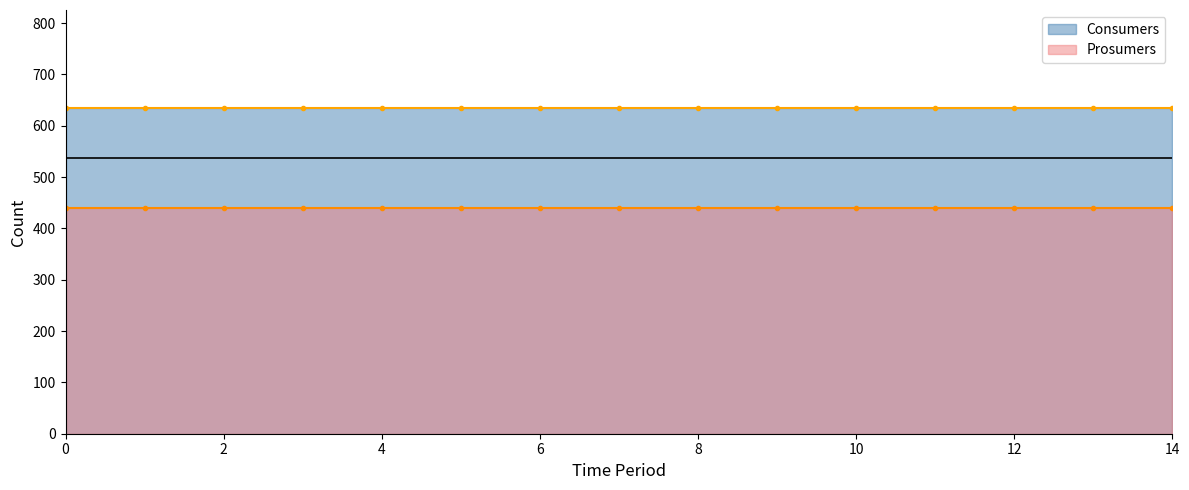

What is the average value of the Consumers series?

635